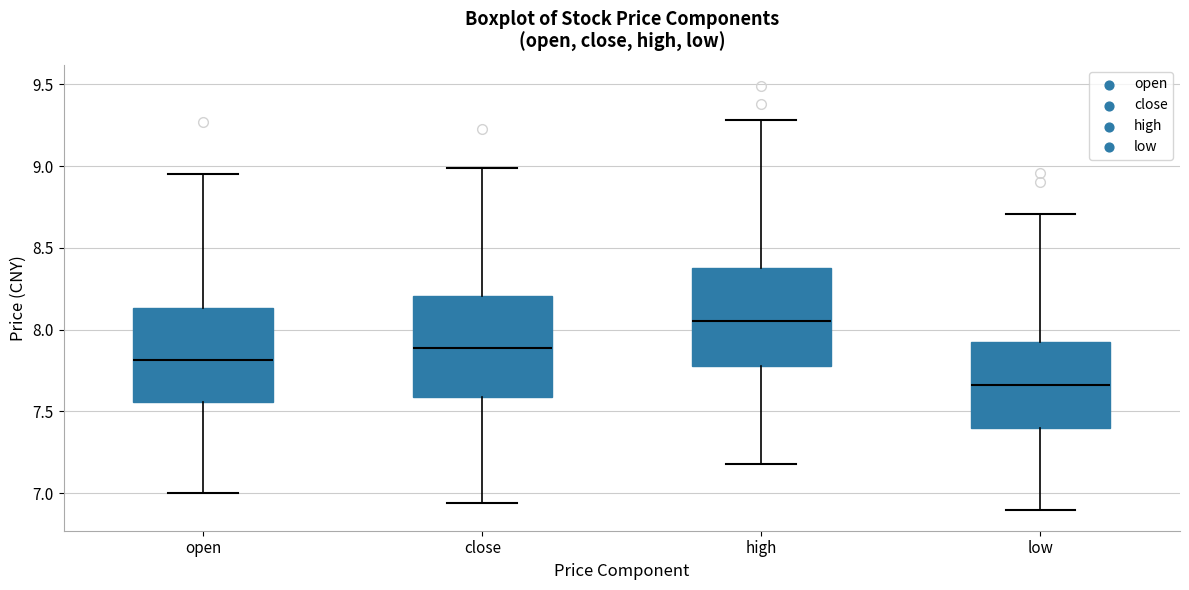

Reading left to right, transcribe this box plot: for each box, give where its median line is, the range the box spans, and where its two whiskers end, as read against the y-axis. The values are not printed on the chart, so give them approximately, as read against the axis.

open: median 7.80, box 7.55 to 8.15, whiskers 7.00 to 8.95
close: median 7.90, box 7.60 to 8.20, whiskers 6.95 to 9.00
high: median 8.05, box 7.80 to 8.40, whiskers 7.20 to 9.30
low: median 7.65, box 7.40 to 7.95, whiskers 6.90 to 8.70